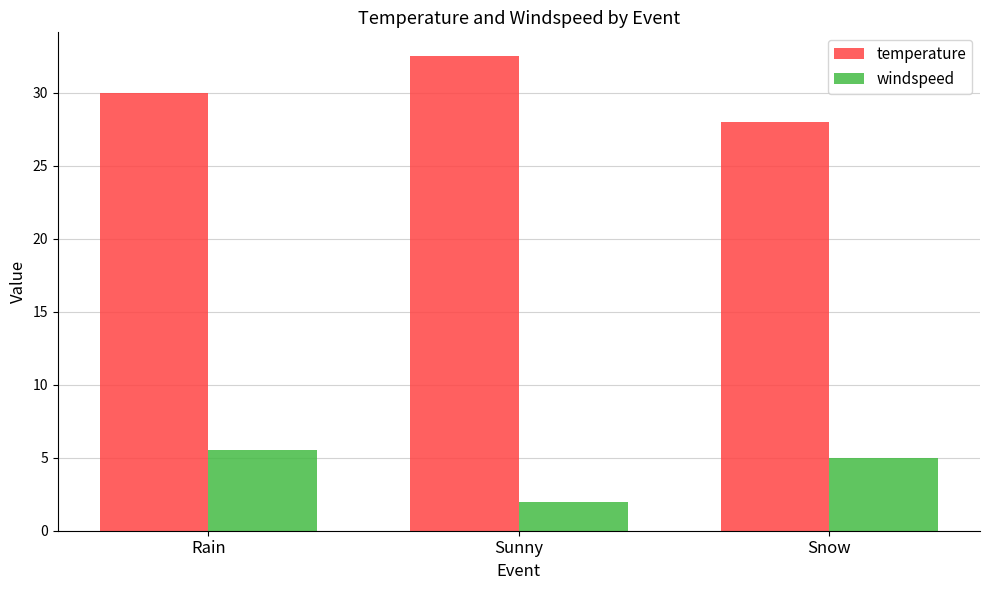

What are all the series names shown in the legend?

temperature, windspeed